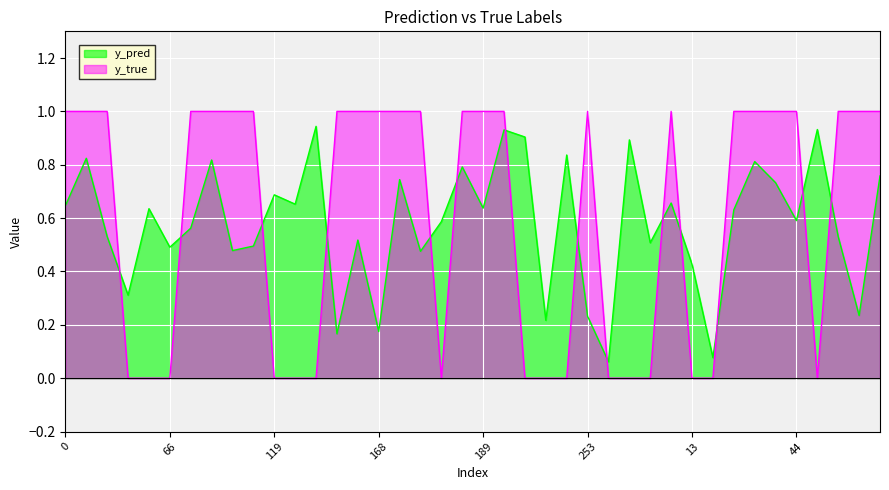

Reading left to right, list all the values displayed in this chart.

y_pred: 0=0.6	29=0.8	31=0.5	43=0.3	55=0.6	66=0.5	70=0.6	81=0.8	91=0.5	99=0.5	119=0.7	134=0.7	135=0.9	140=0.2	154=0.5	168=0.2	173=0.7	177=0.5	185=0.6	186=0.8	189=0.6	223=0.9	225=0.9	235=0.2	240=0.8	253=0.2	257=0.1	1=0.9	5=0.5	8=0.7	13=0.4	18=0.1	21=0.6	33=0.8	39=0.7	44=0.6	52=0.9	59=0.5	64=0.2	76=0.8
y_true: 0=1.0	29=1.0	31=1.0	43=0.0	55=0.0	66=0.0	70=1.0	81=1.0	91=1.0	99=1.0	119=0.0	134=0.0	135=0.0	140=1.0	154=1.0	168=1.0	173=1.0	177=1.0	185=0.0	186=1.0	189=1.0	223=1.0	225=0.0	235=0.0	240=0.0	253=1.0	257=0.0	1=0.0	5=0.0	8=1.0	13=0.0	18=0.0	21=1.0	33=1.0	39=1.0	44=1.0	52=0.0	59=1.0	64=1.0	76=1.0